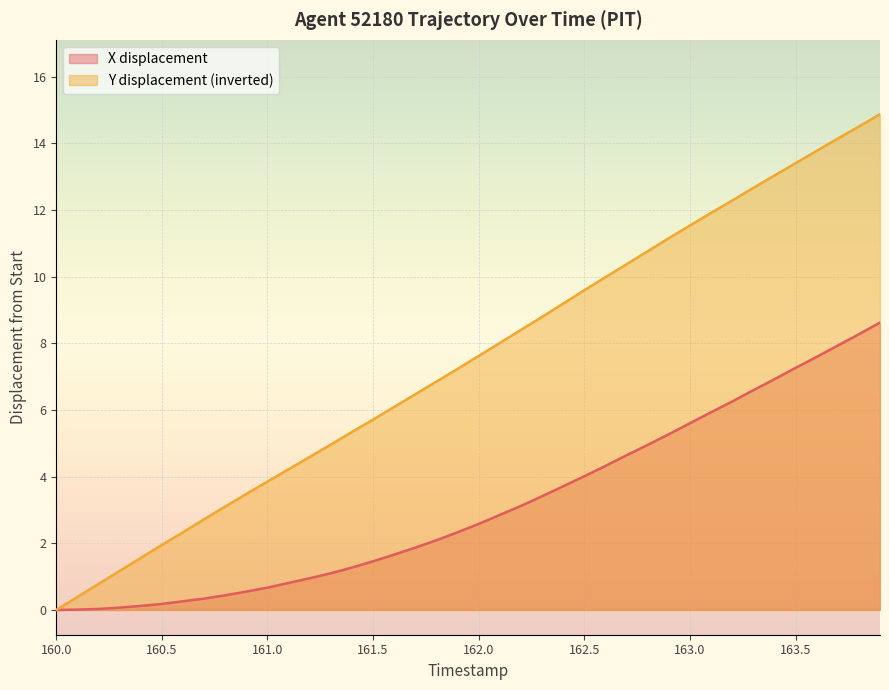

True or false: Y and X intersect in this chart.

False